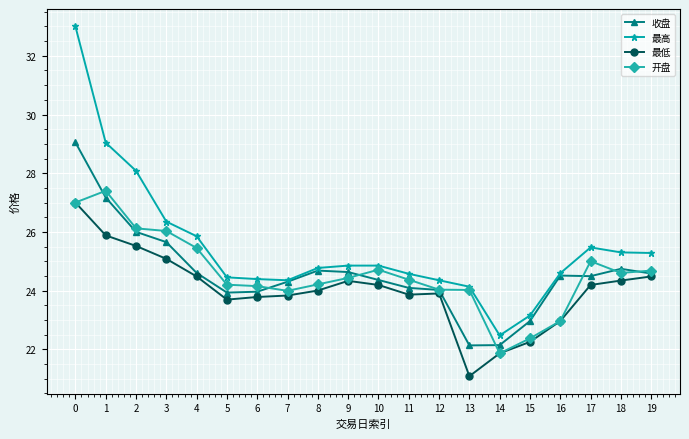

True or false: 最高 has more than 0 points higher than both neighbors.

True